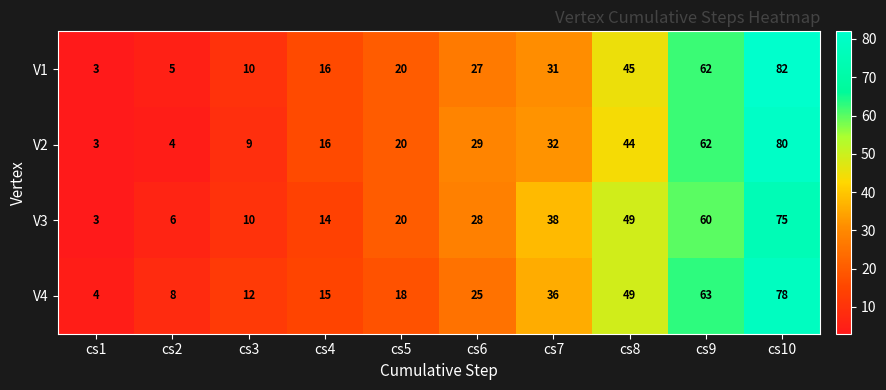

At cs2, list the series in order from smallest to largest.

V2, V1, V3, V4